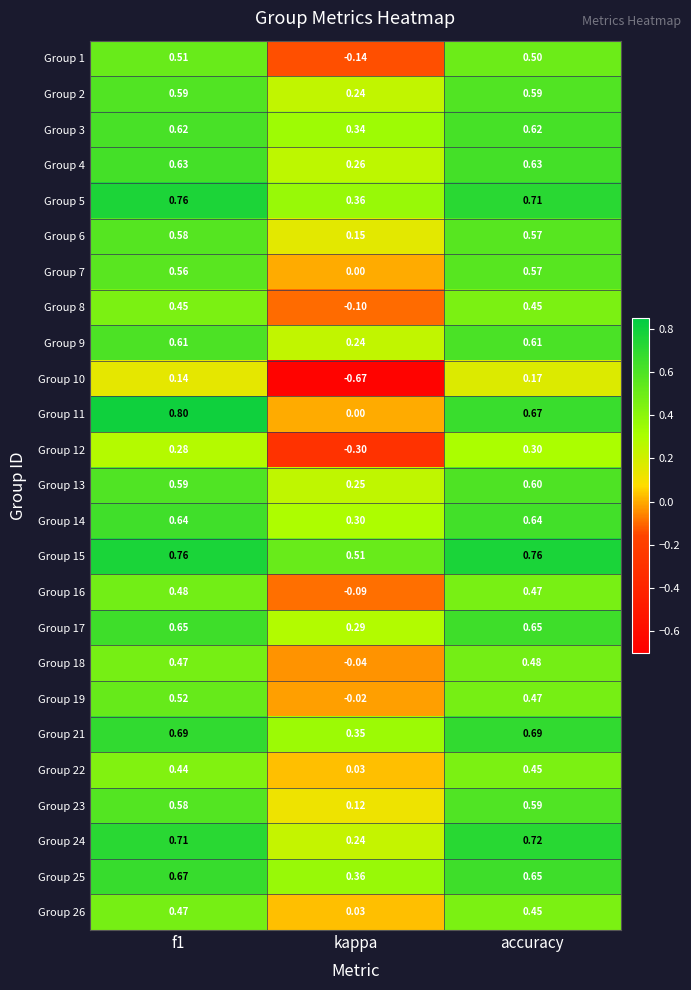

At how many categories does at least one series exceed 0?

3